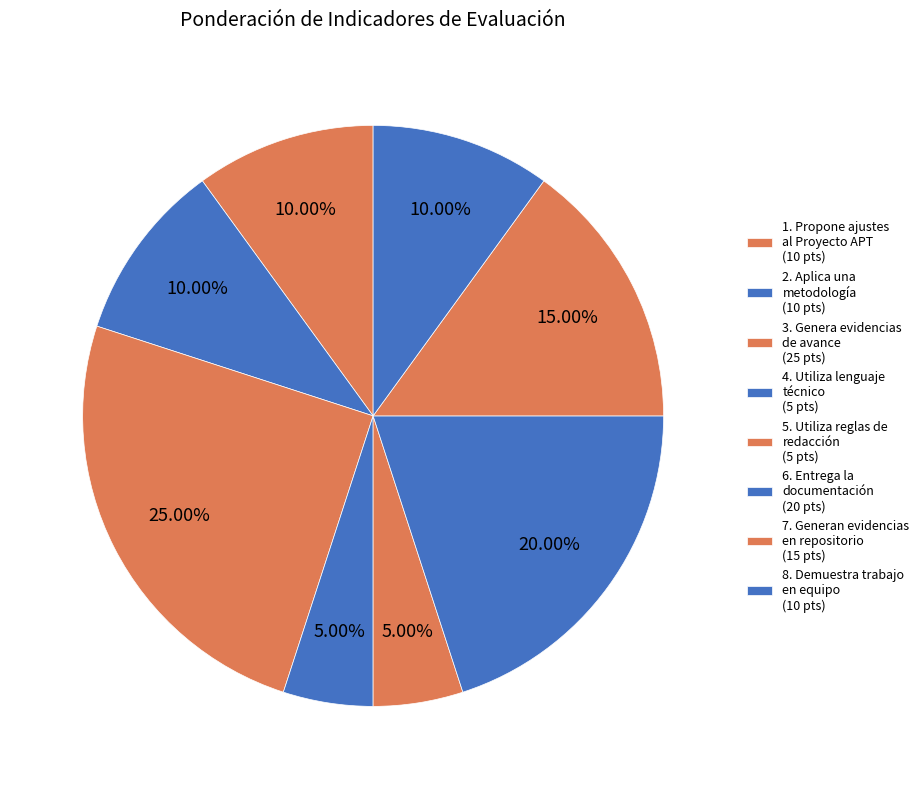

How many slices are in this pie chart?

8